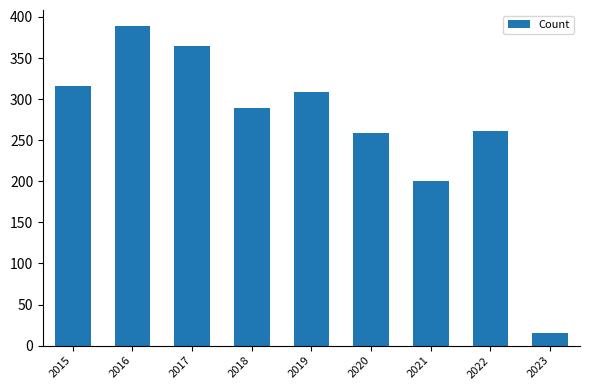

What is the difference between the second highest and second lowest values?

165